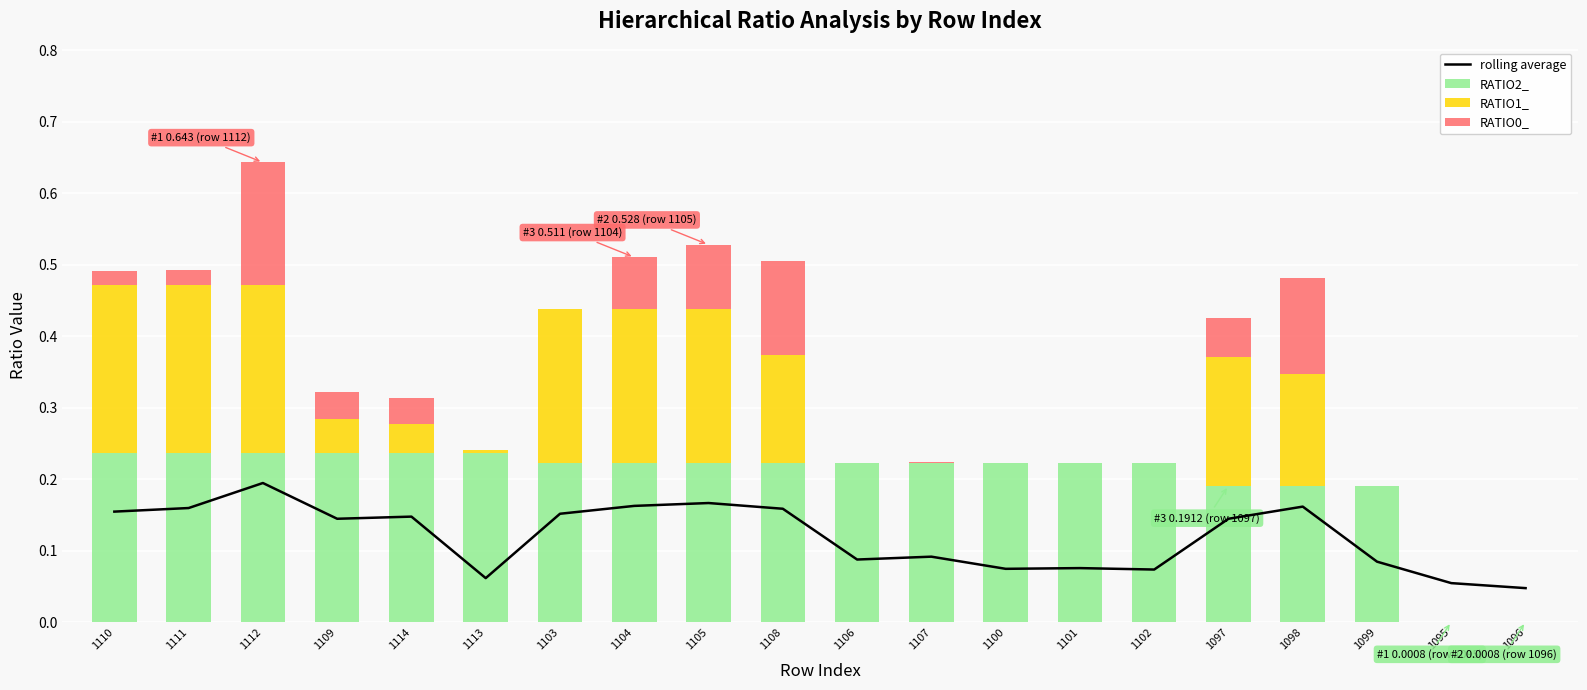

True or false: RATIO1_ has a value of 0.2 at 1108.

True